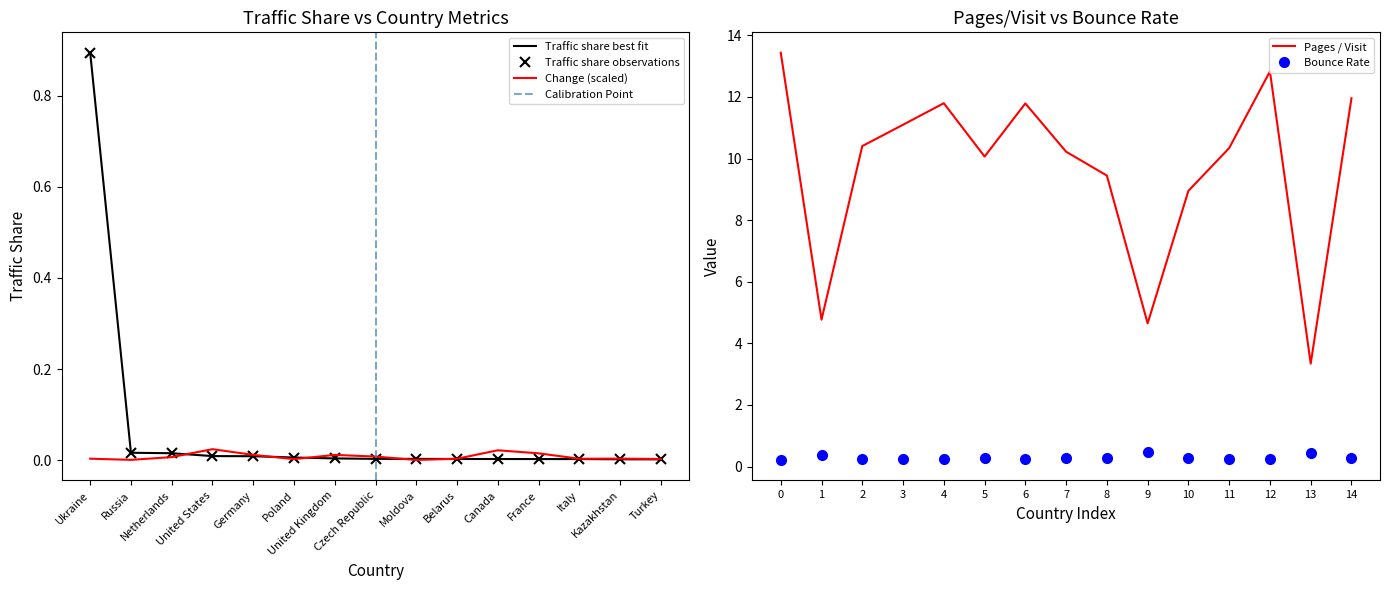

Which category has the lowest value in the Pages / Visit series?

13